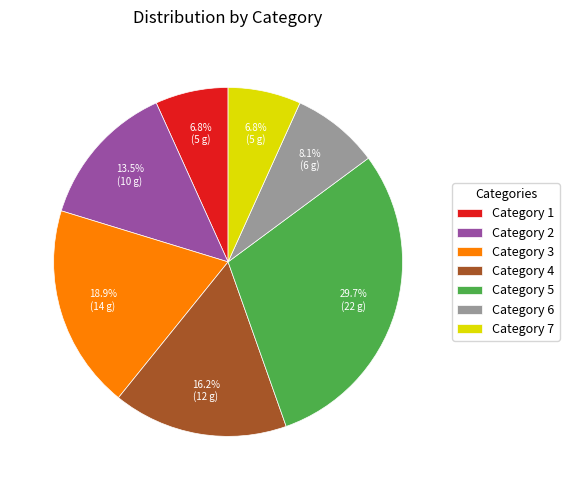

What is the ratio of the value at Category 7 to the value at Category 6?

0.8